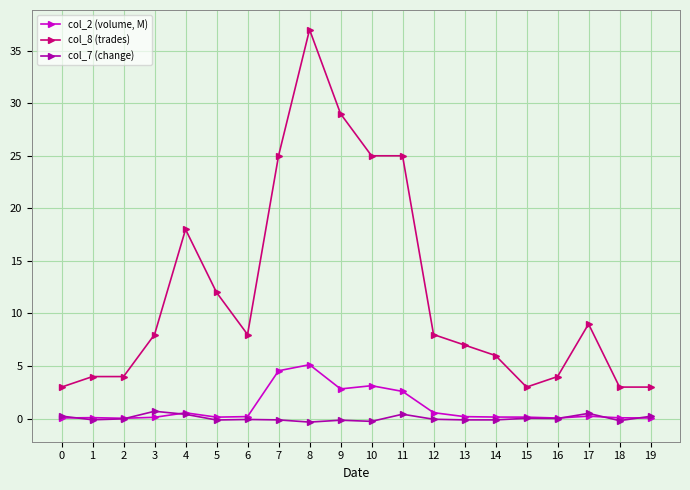

What is the approximate value of col_8 (trades) at 13?

7.0